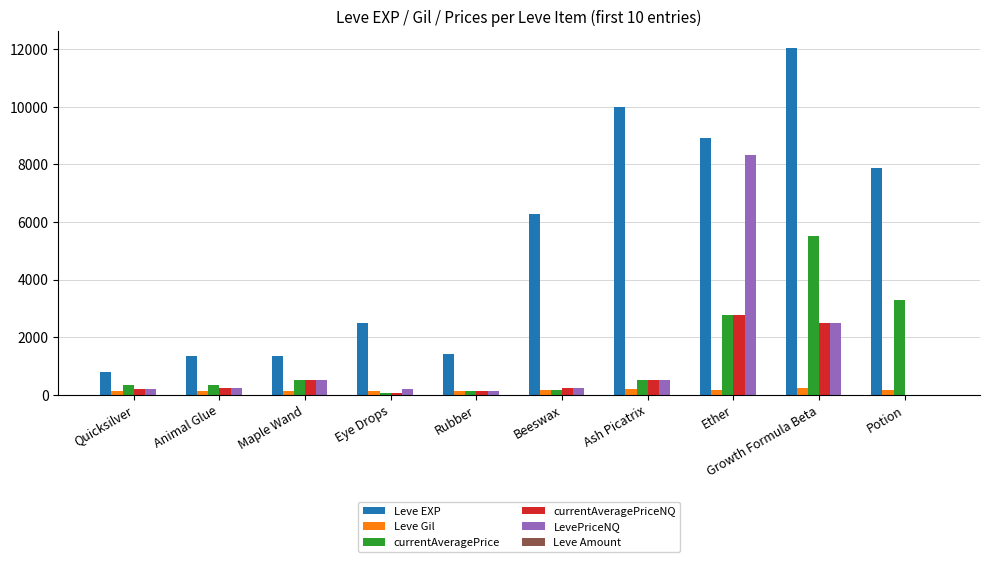

How many distinct data groups are displayed?

6